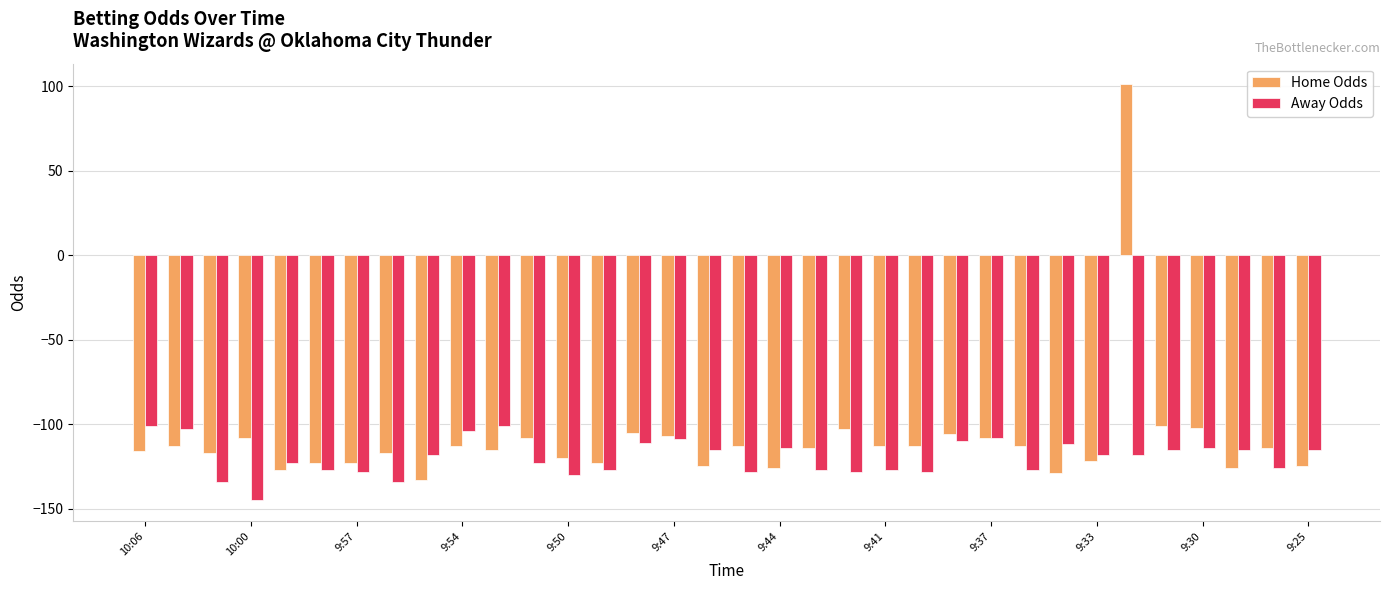

What is the lowest value of the Away Odds series?

-145